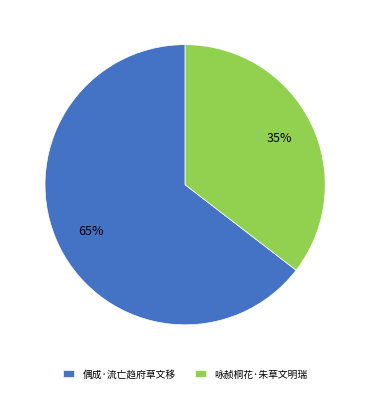

Do 咏赪桐花·朱草文明瑞 and 偶成·流亡趋府草文移 together represent more than half of the pie?

Yes